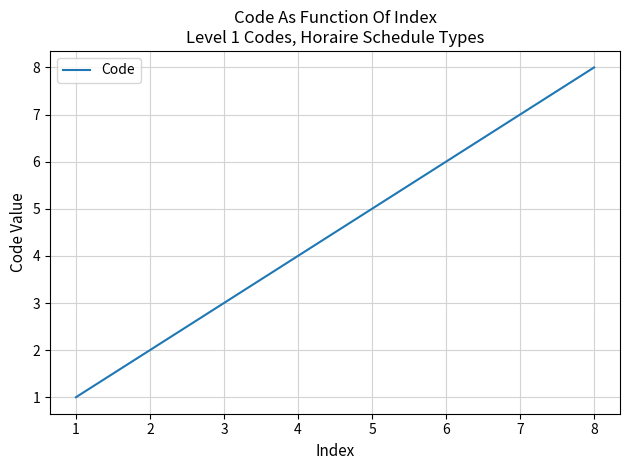

Is it true that the value at 4 is 3?

False